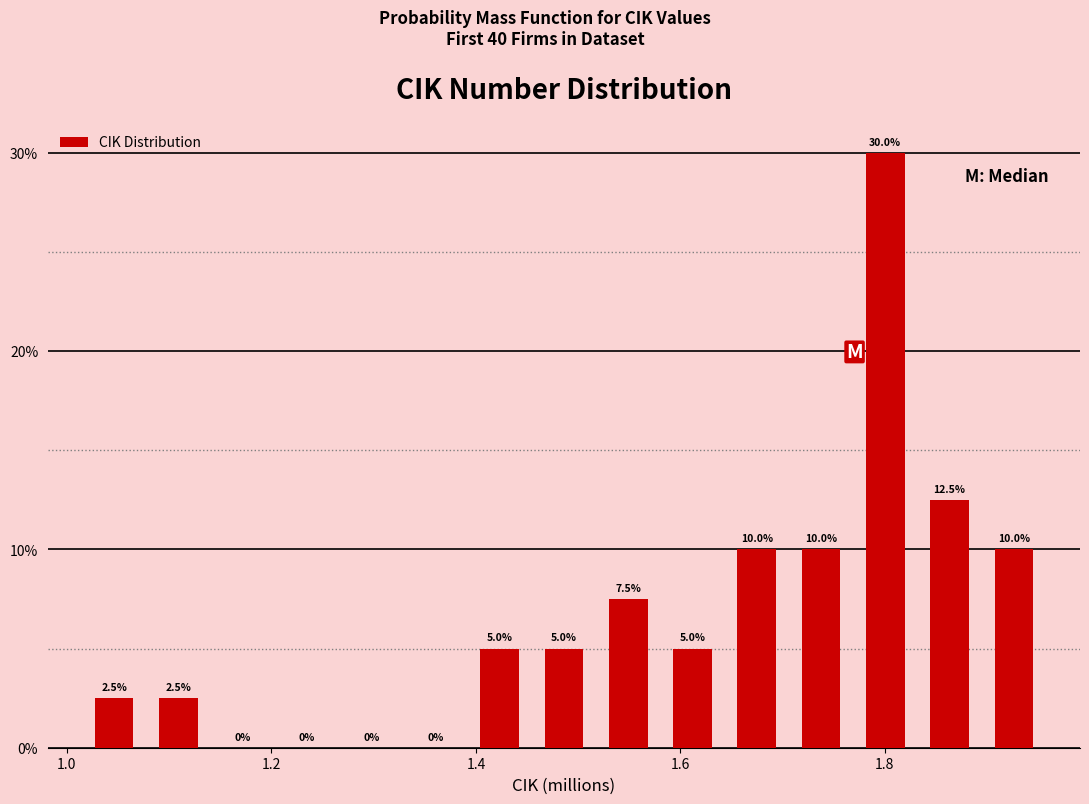

Read against the x-axis, roughly where is the centre of the tallest bar?

1.80